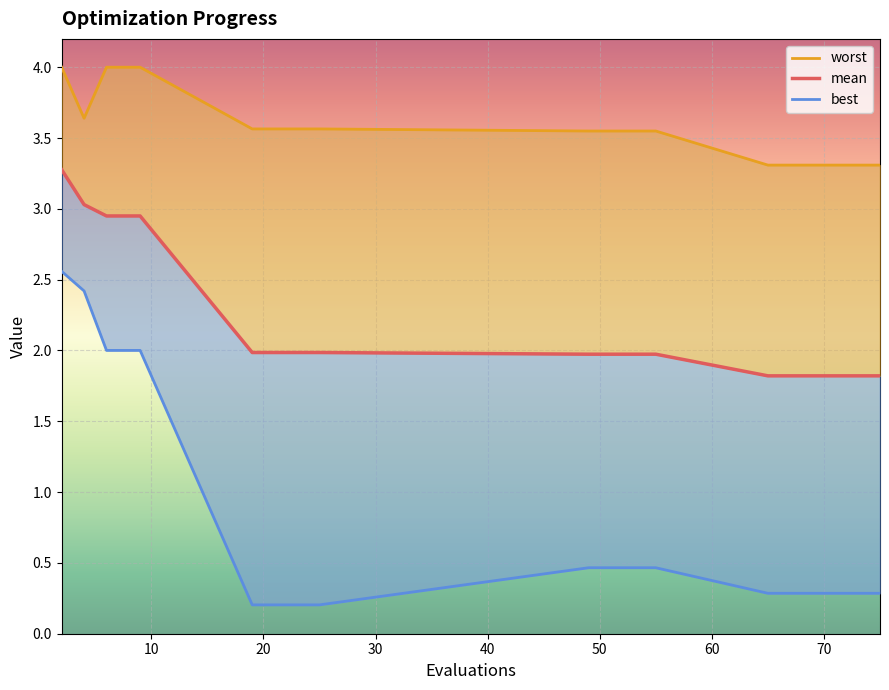

What is the difference between the second highest and minimum values in the worst series?

0.7